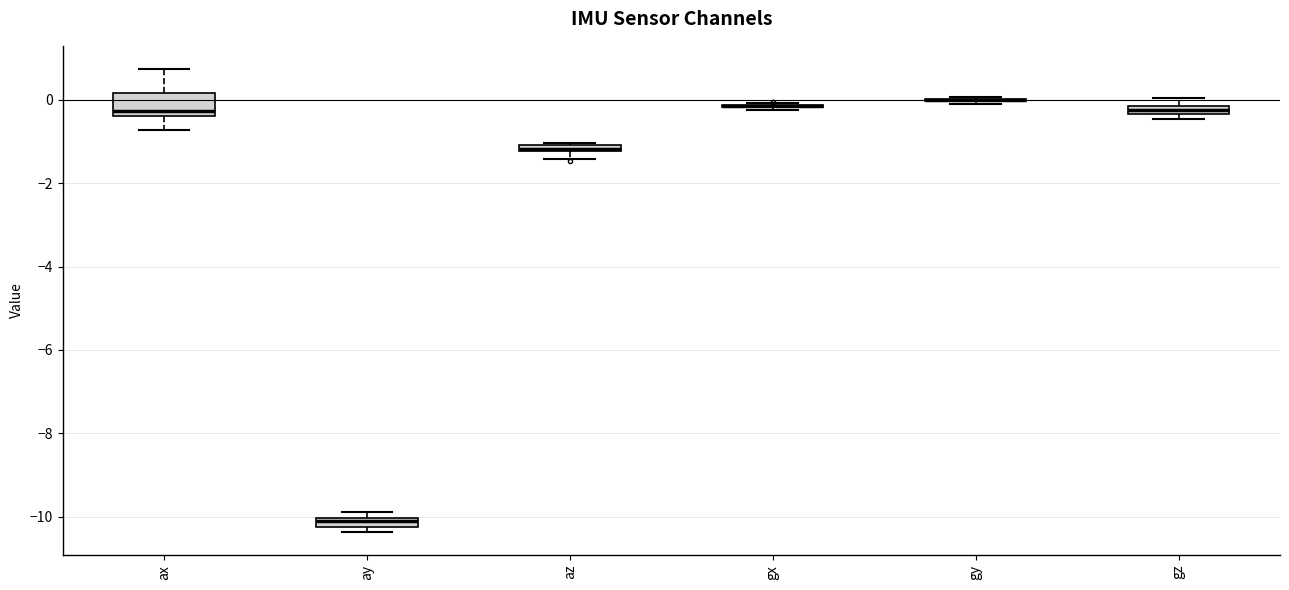

Which box is the tallest, from its lower edge to its upper edge?

ax